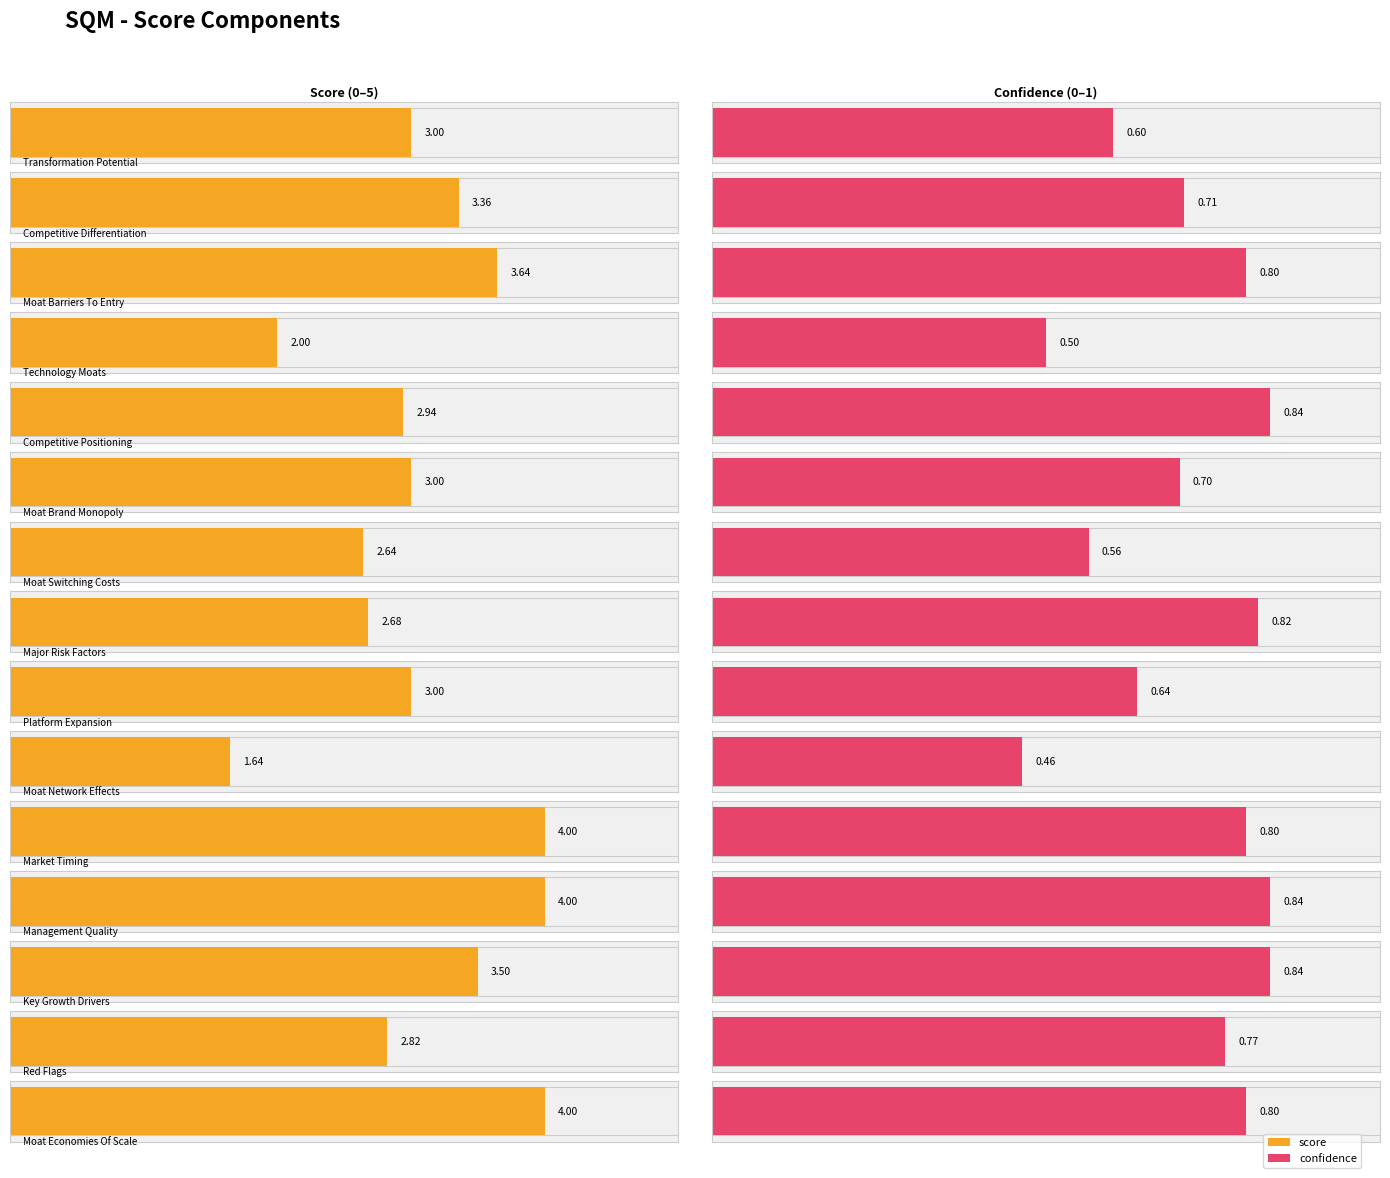

Reading left to right, what are all the values shown in this chart?

score: transformation_potential=3.0	competitive_differentiation=3.4	moat_barriers_to_entry=3.6	technology_moats=2.0	competitive_positioning=2.9	moat_brand_monopoly=3.0	moat_switching_costs=2.6	major_risk_factors=2.7	platform_expansion=3.0	moat_network_effects=1.6	market_timing=4.0	management_quality=4.0	key_growth_drivers=3.5	red_flags=2.8	moat_economies_of_scale=4.0
confidence: transformation_potential=0.6	competitive_differentiation=0.7	moat_barriers_to_entry=0.8	technology_moats=0.5	competitive_positioning=0.8	moat_brand_monopoly=0.7	moat_switching_costs=0.6	major_risk_factors=0.8	platform_expansion=0.6	moat_network_effects=0.5	market_timing=0.8	management_quality=0.8	key_growth_drivers=0.8	red_flags=0.8	moat_economies_of_scale=0.8